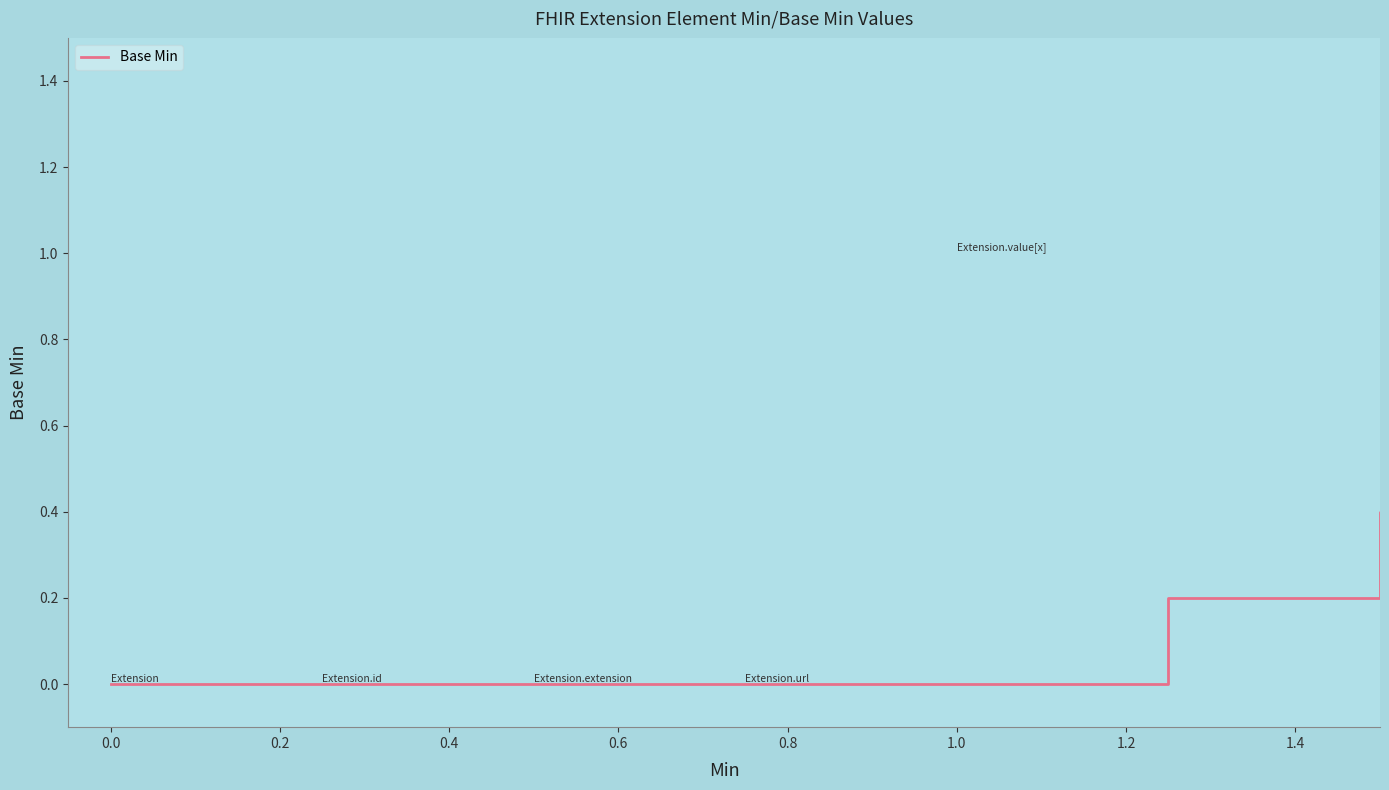

What is the greatest value displayed?

1.0